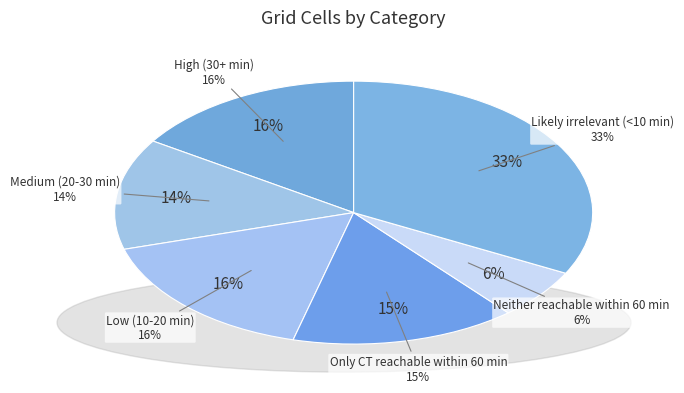

To the nearest percent, what is the average slice percentage?

17%